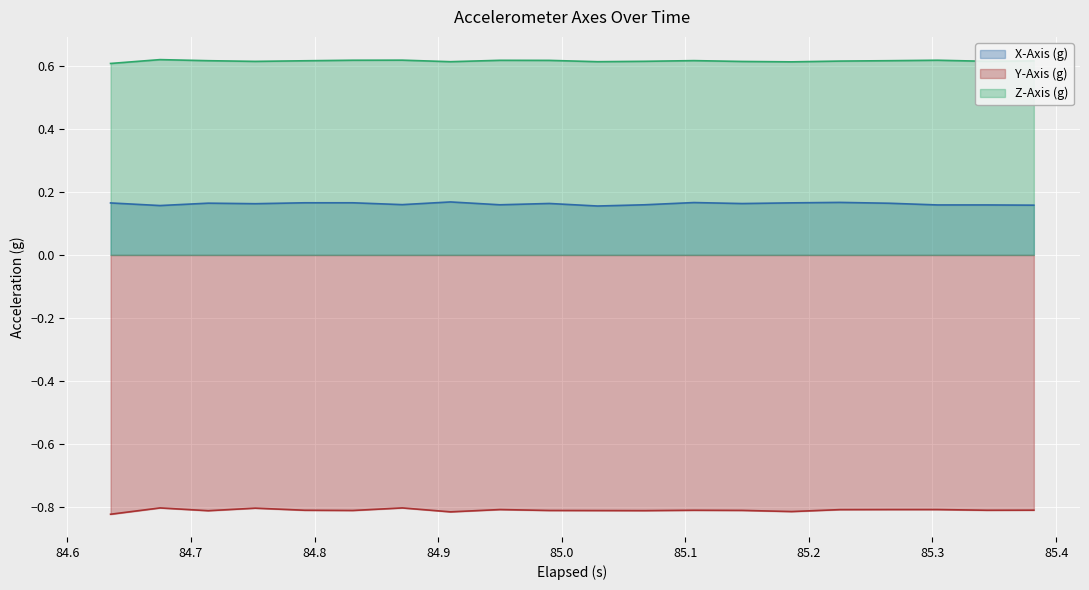

What is the minimum value shown in the chart?

-0.8